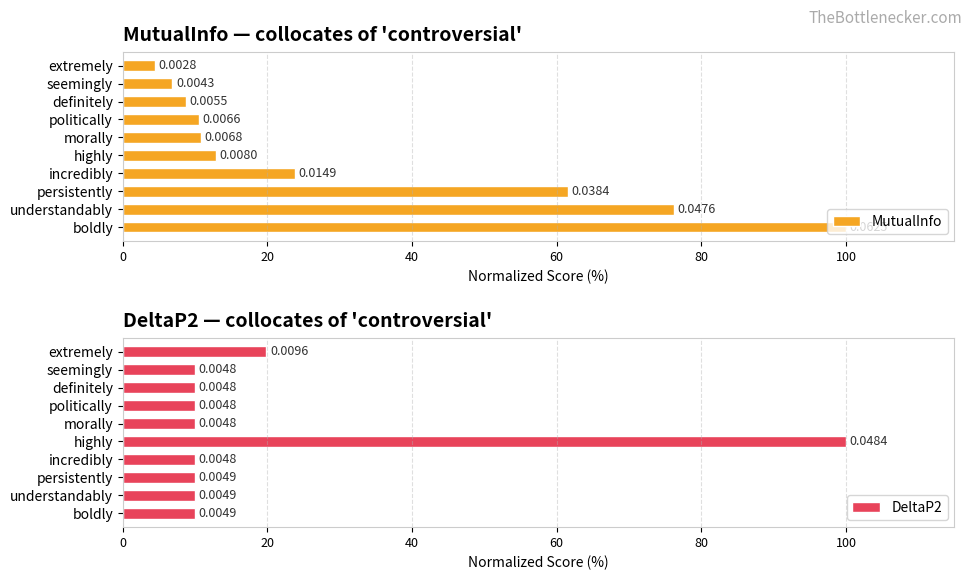

What is the difference between the maximum and second lowest values in the MutualInfo series?

93.1